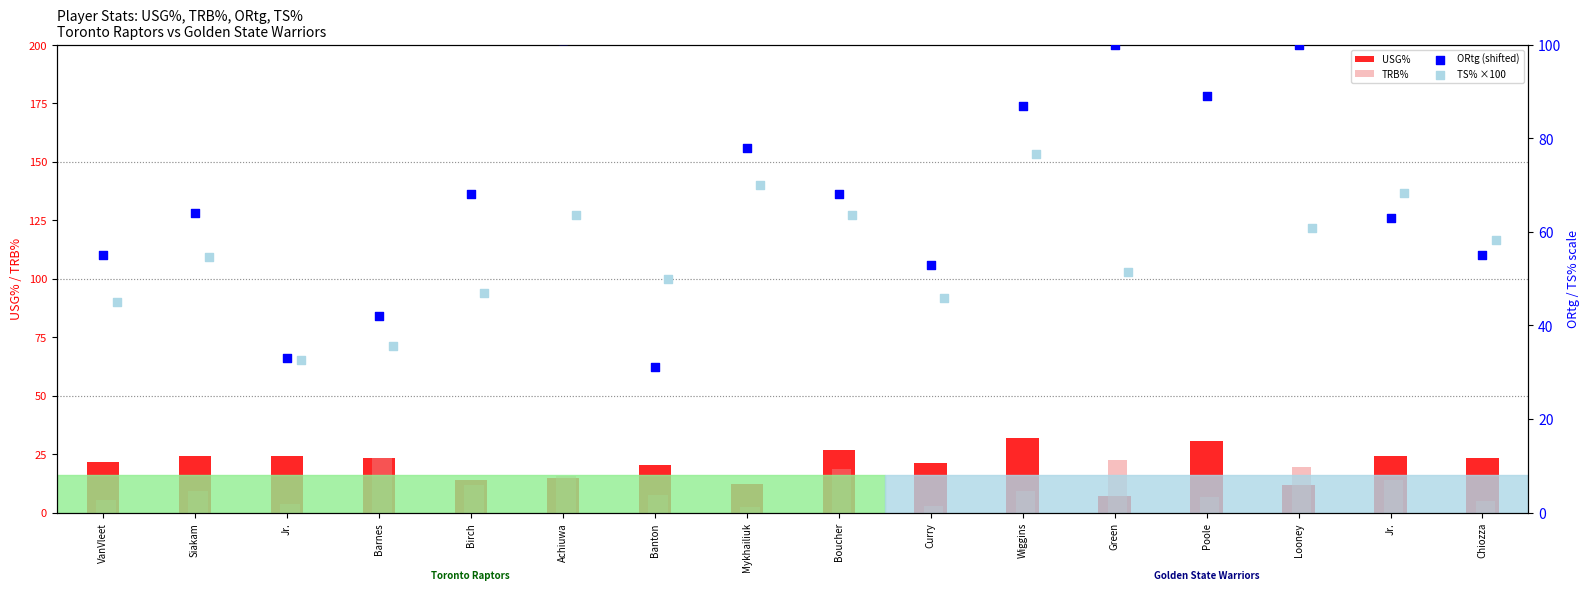

Is the value of TRB% at Siakam greater than the value of ORtg (shifted) at Poole?

No